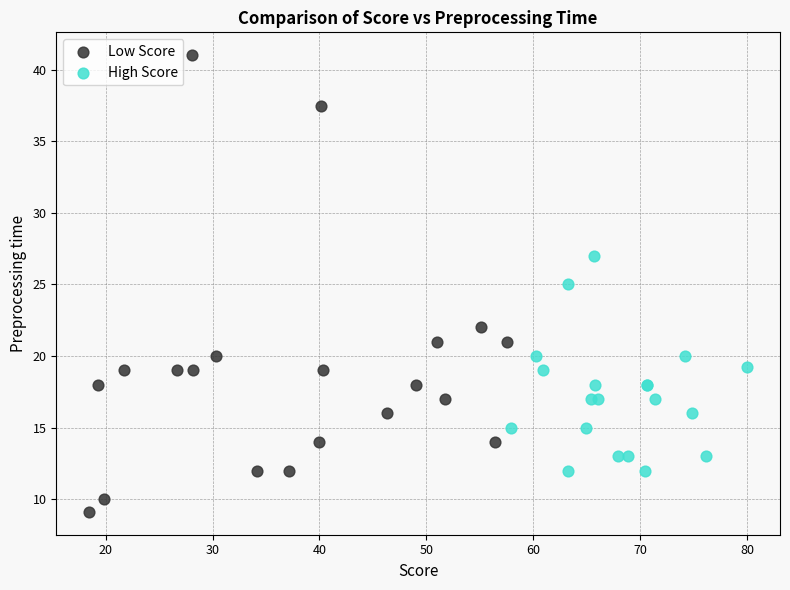

Which series contains the lowest Y value?

Low Score